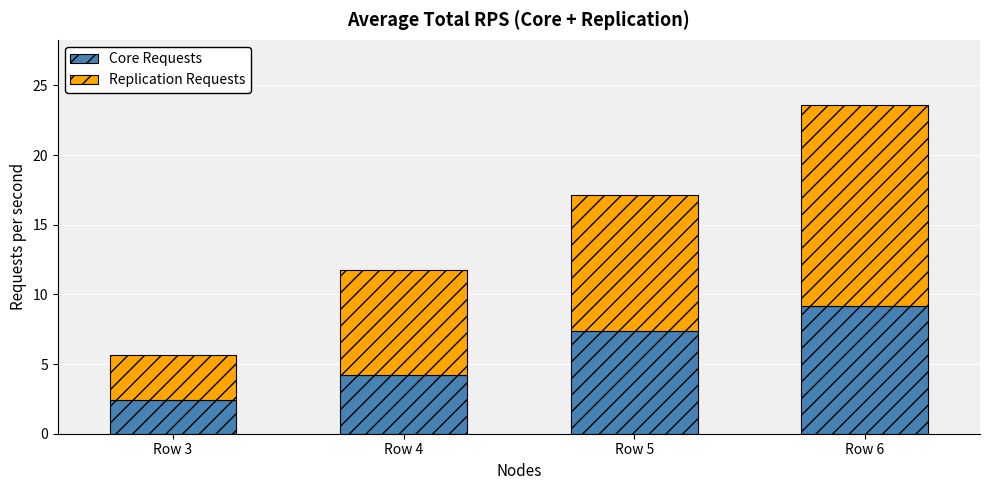

How many categories are shown in the chart?

4